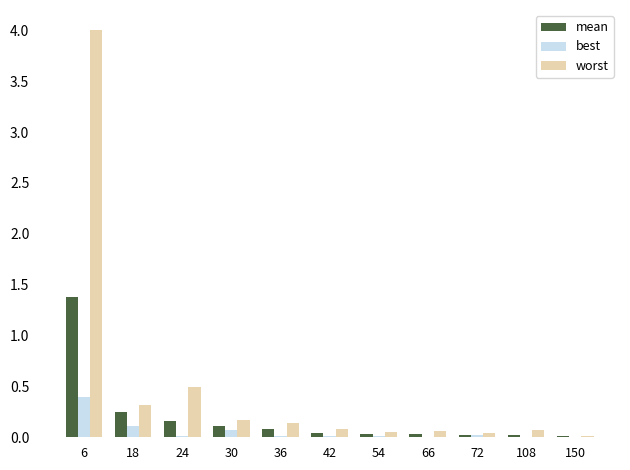

True or false: mean has a value of 0.0 at 66.

True